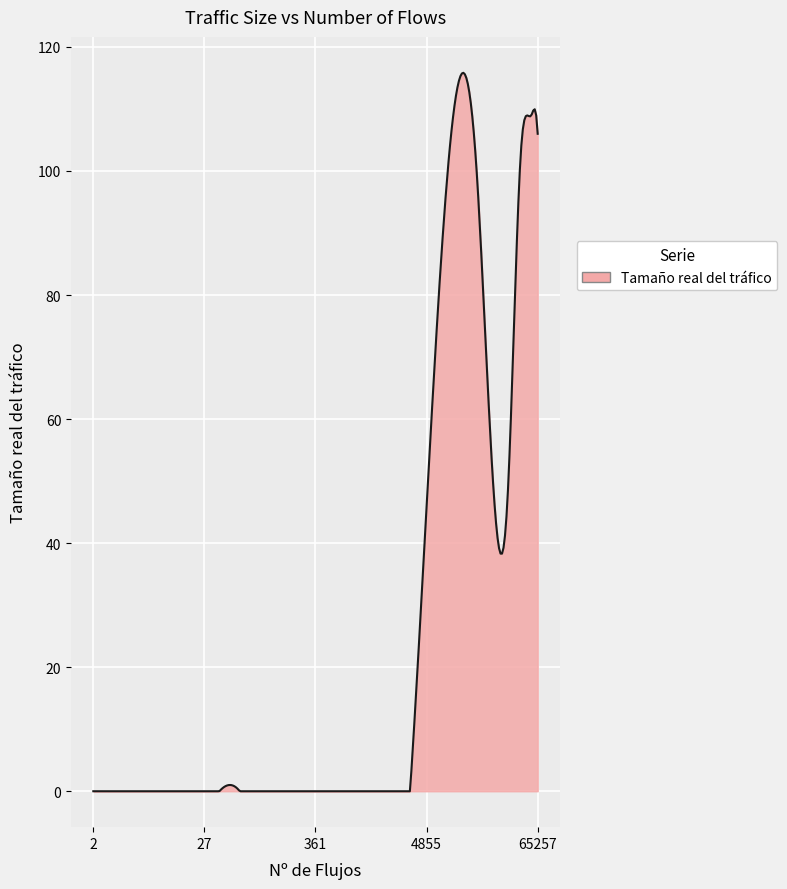

What is the difference between the maximum and minimum values?

115.8